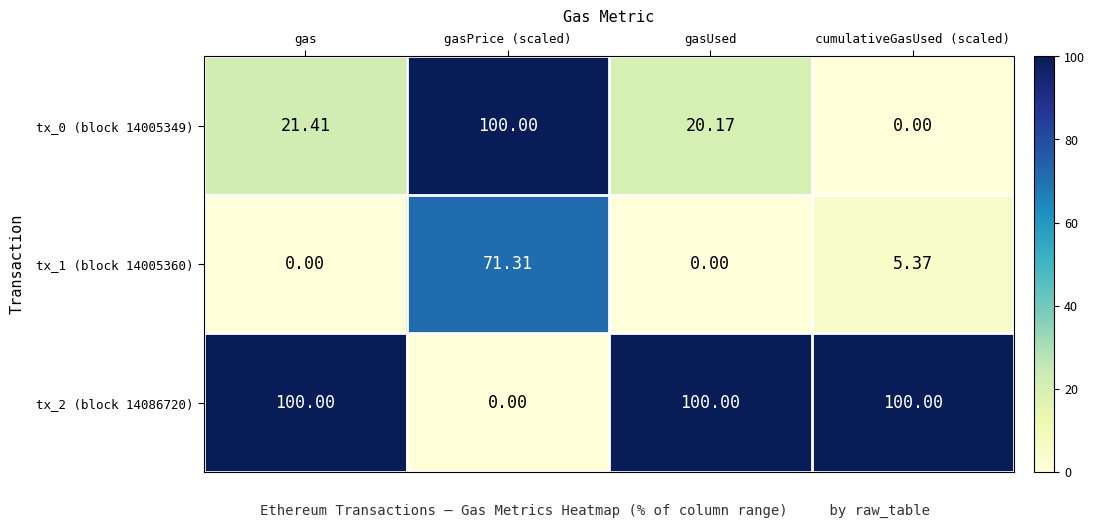

Where does the tx_0 (block 14005349) series first go above 21?

gas